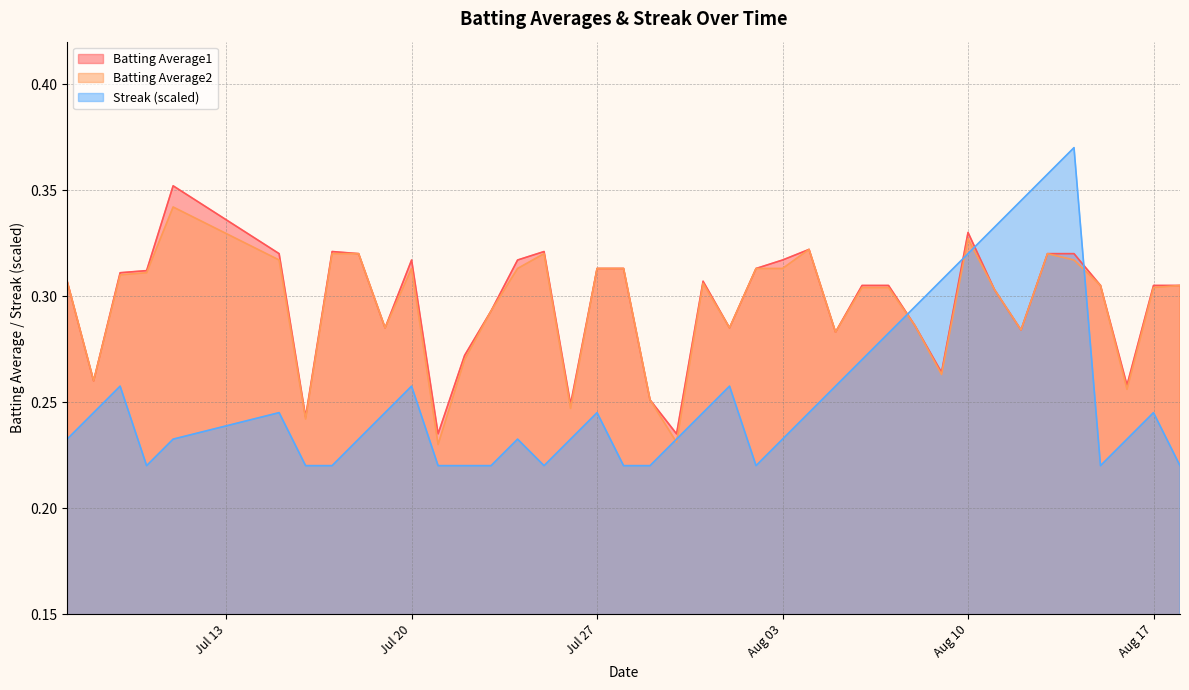

Which series has the widest spread of values?

Streak (scaled)